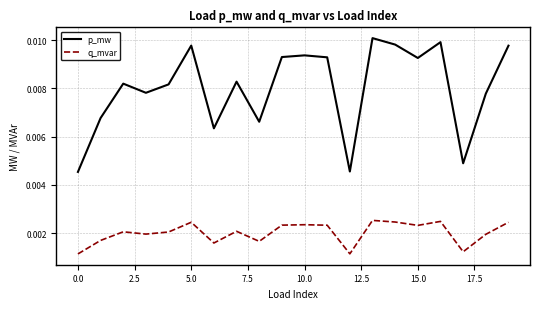

Rank the series by their average value, from highest to lowest.

p_mw, q_mvar